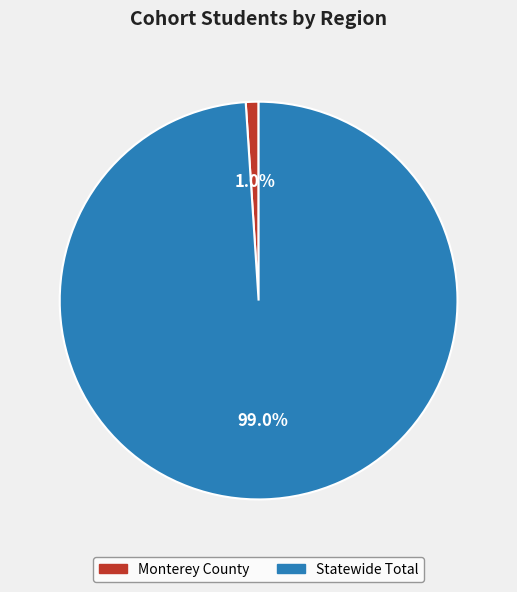

Rank the categories by value from lowest to highest.

Monterey County, Statewide Total